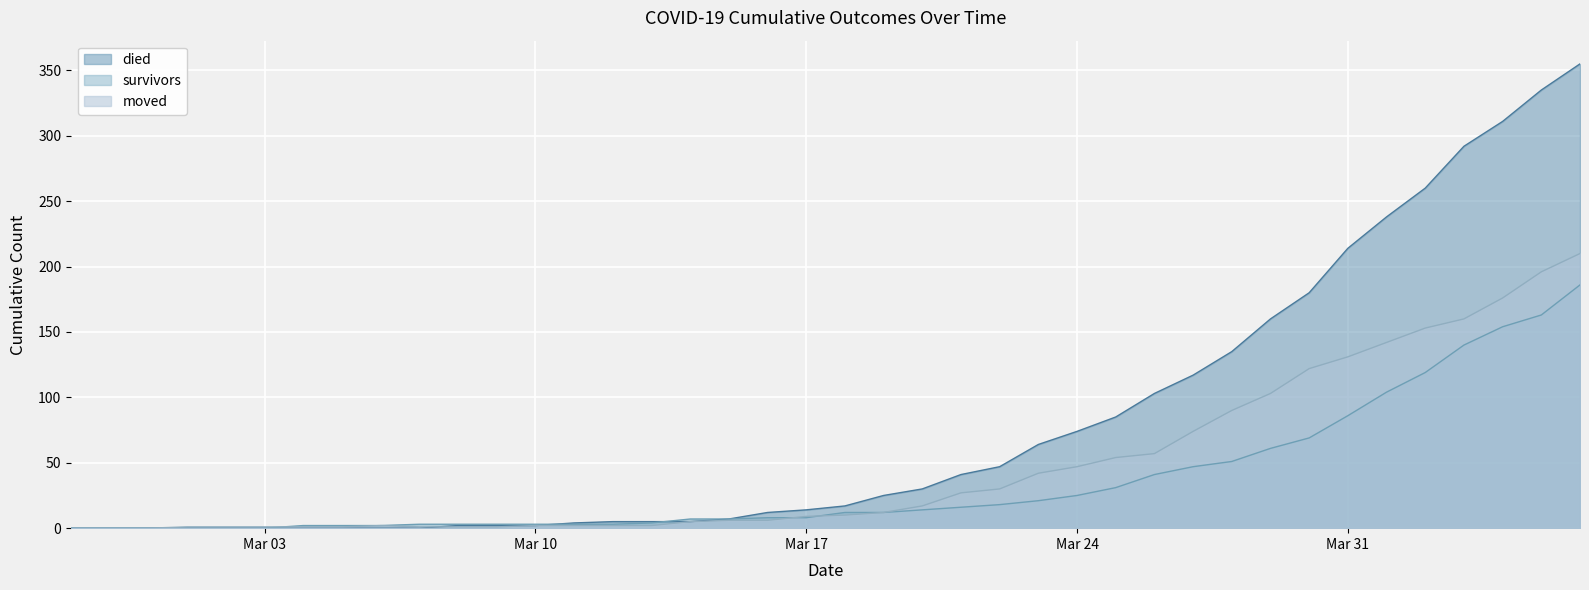

Is it true that died equals 432 at 2020-04-02?

False